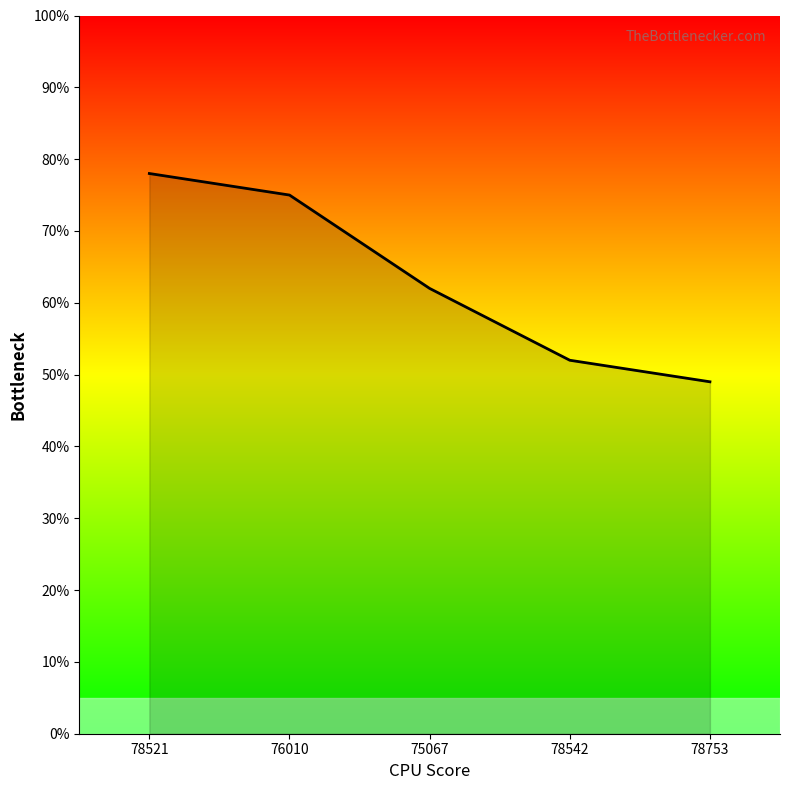

Which has a higher value, 78521 or 78542?

78521